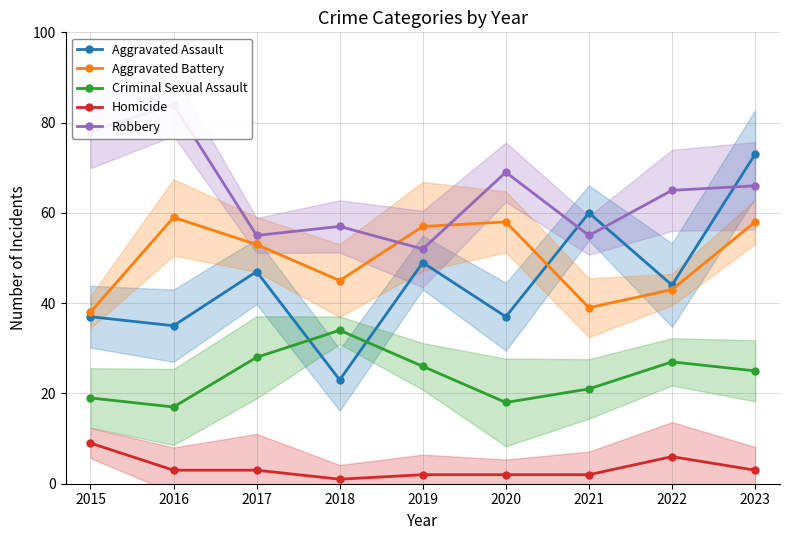

Rank the series at 2015 from lowest to highest value.

Homicide, Criminal Sexual Assault, Aggravated Assault, Aggravated Battery, Robbery